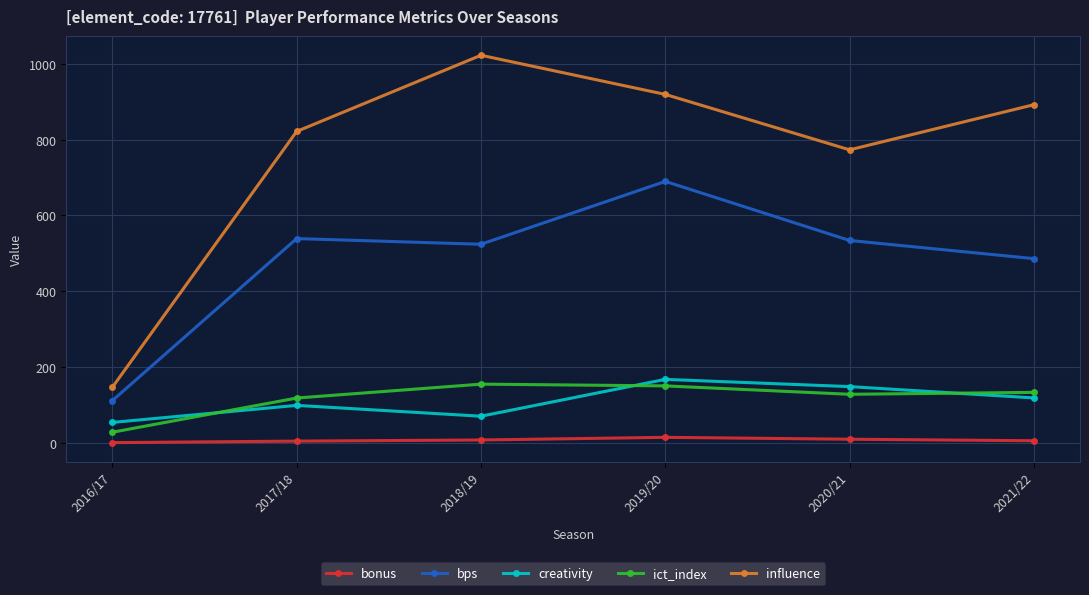

The value of creativity at 2018/19 is 69.8. True or false?

True